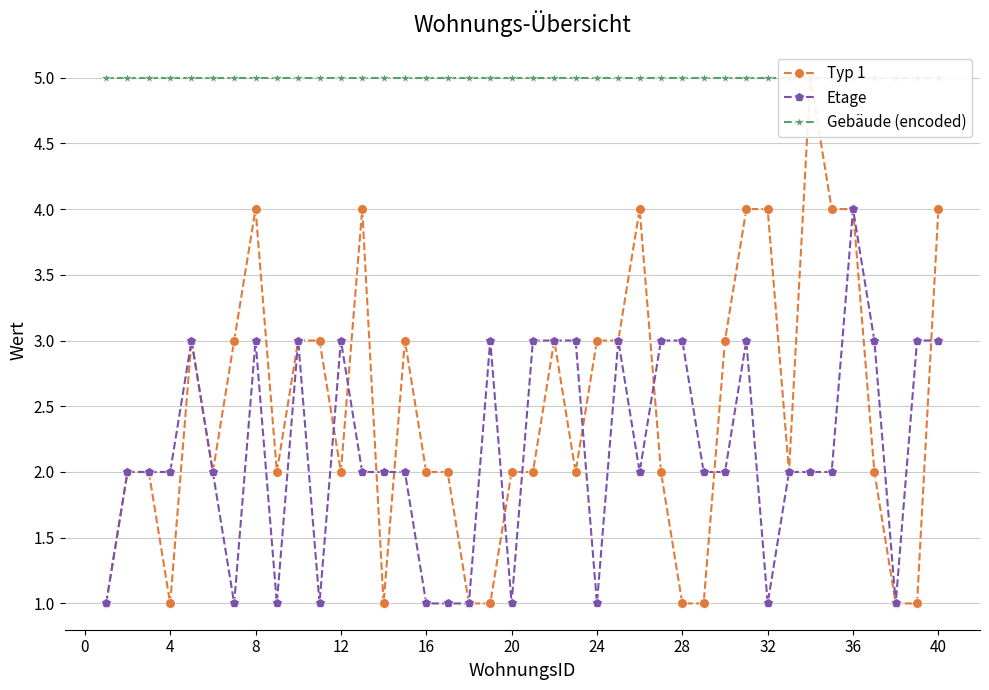

The Etage series shows 1 at 16. True or false?

True